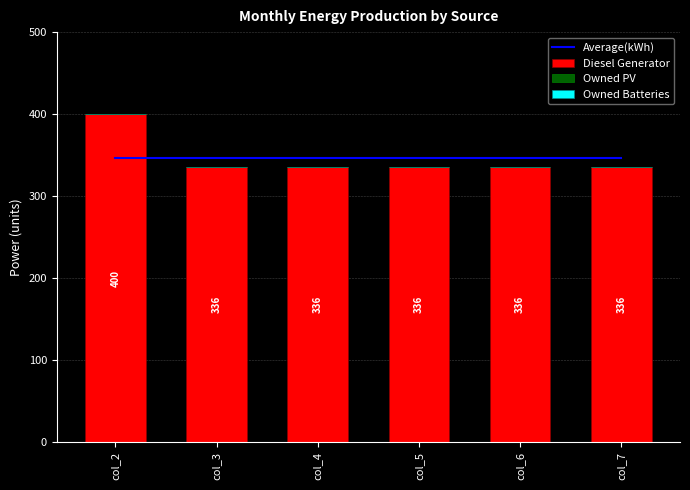

What is the difference between the highest and lowest values at col_4?

346.7